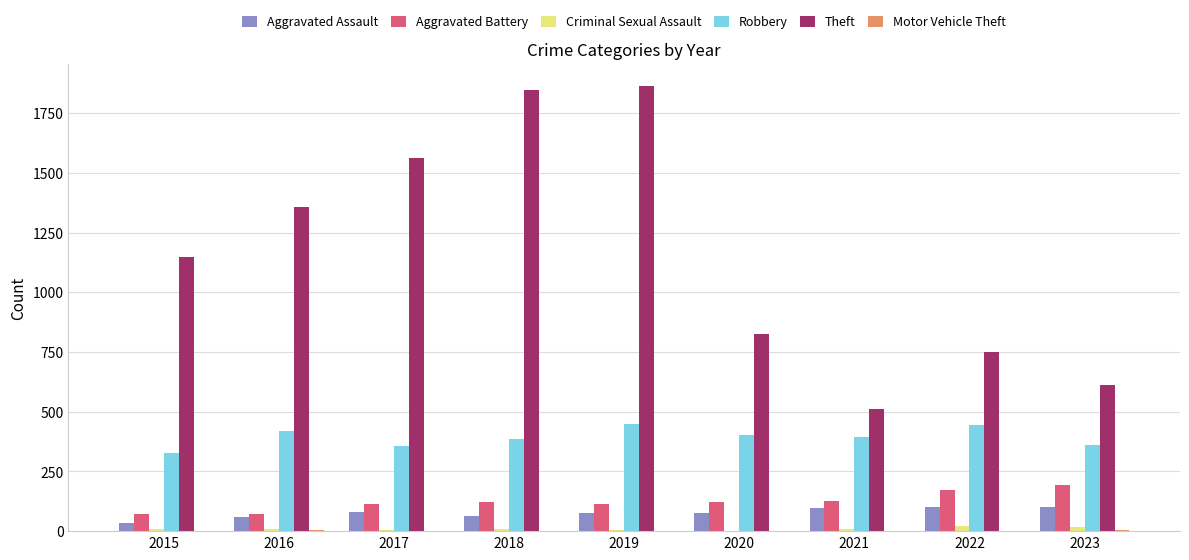

Which series has the largest total across all categories?

Theft